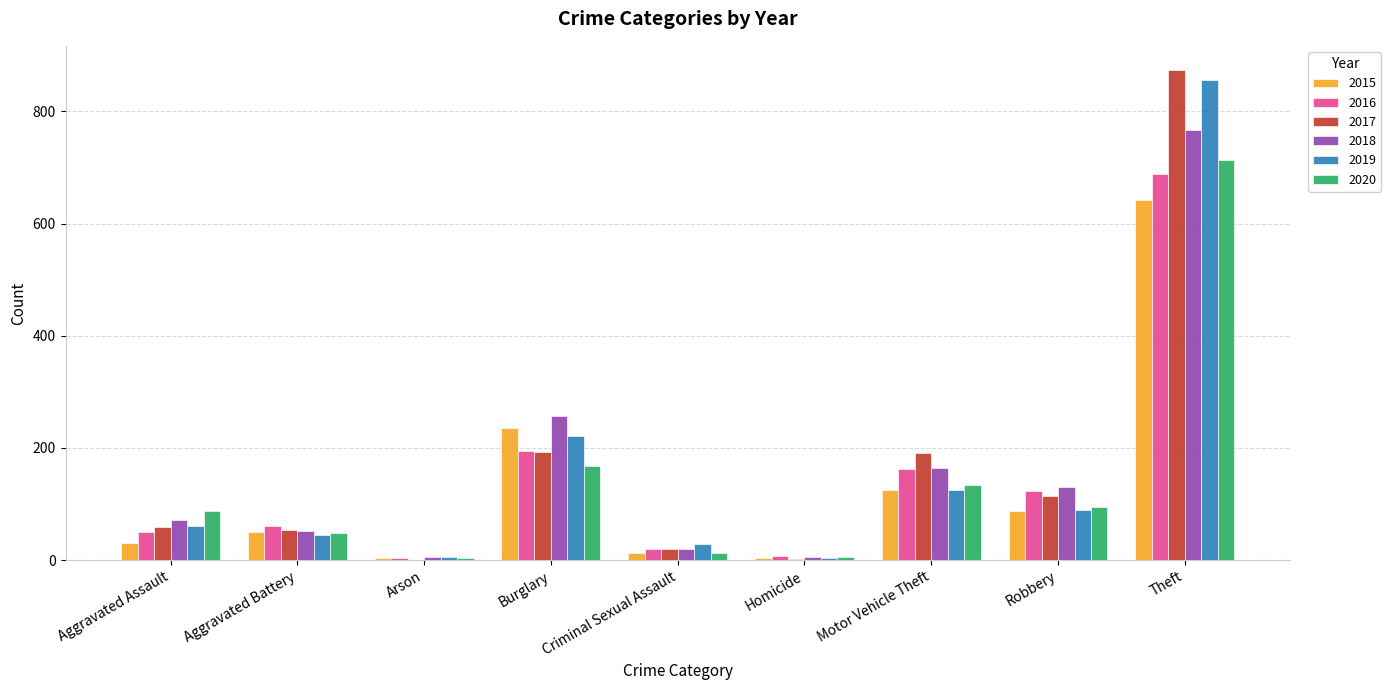

Is the value of 2020 at Burglary greater than the value of 2019 at Robbery?

Yes